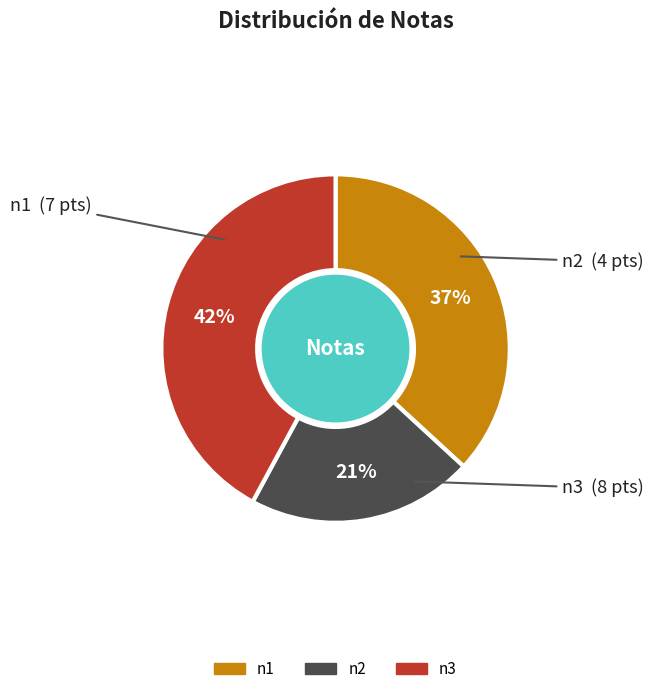

Is the sum of n1 and n2 greater than half?

Yes